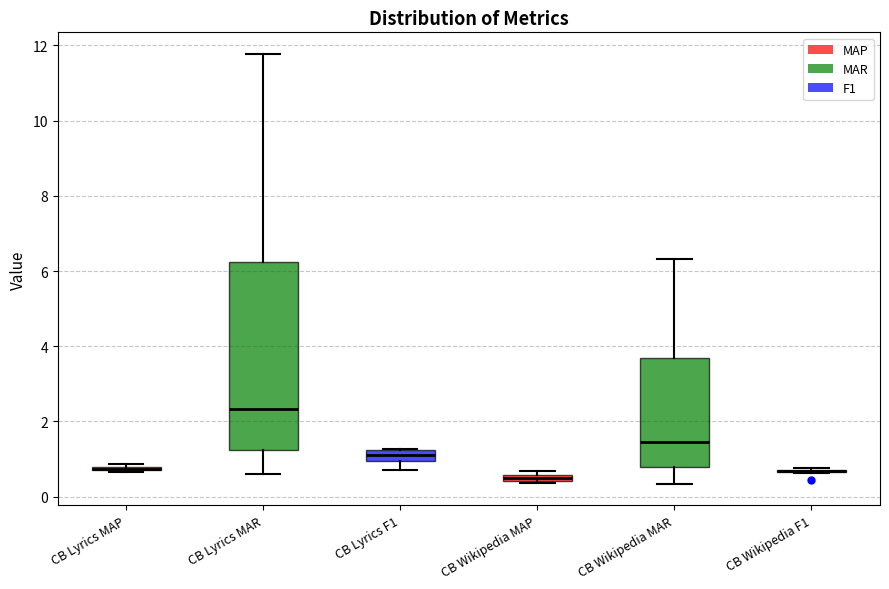

Where is the upper edge of the box for CB Wikipedia MAP on the y-axis? The values are not printed on the chart, so give them approximately, as read against the axis.

0.6